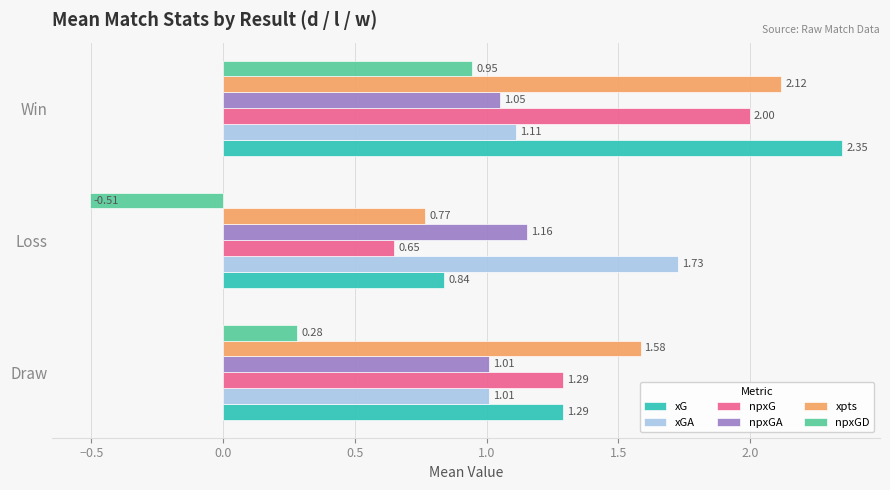

What is the difference between the maximum and minimum values in the xG series?

1.5